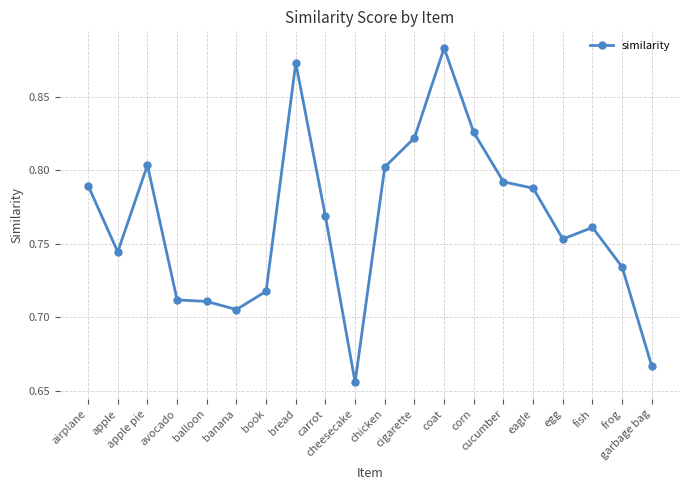

How many values are between 0 and 1?

20